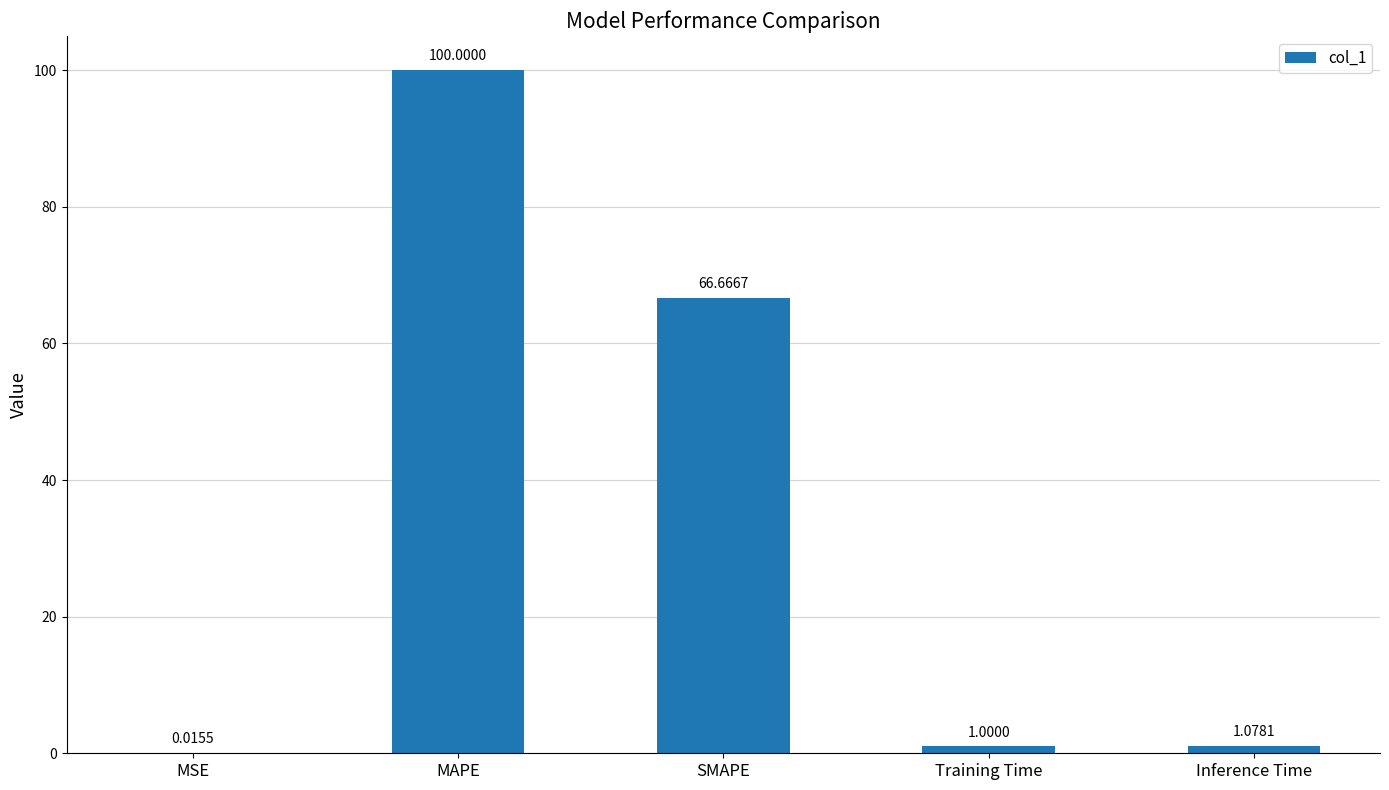

Is it true that the value at SMAPE is 89.3?

False